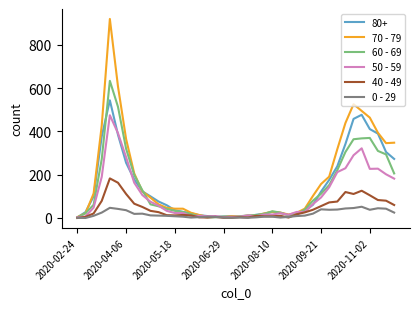

How many lines are shown in the chart?

6